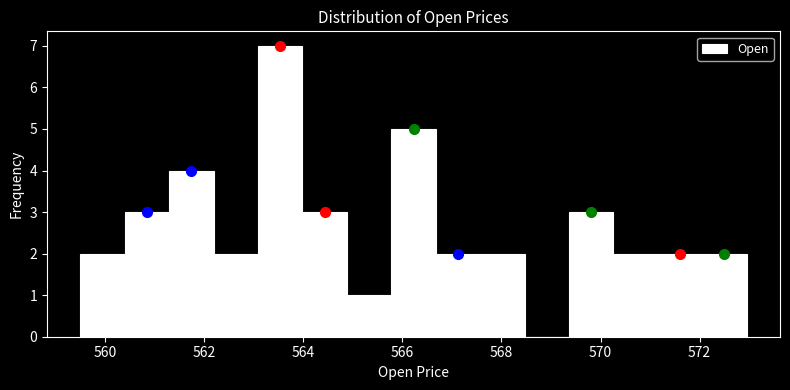

Reading left to right, list every bar in this chart as the range it spans on the x-axis followed by its height. Neither the bar edges nor the heights are printed on the chart, so give them approximately, as read against the axes.

559.6 to 560.4: 2
560.4 to 561.2: 3
561.2 to 562.2: 4
562.2 to 563.0: 2
563.0 to 564.0: 7
564.0 to 564.8: 3
564.8 to 565.8: 1
565.8 to 566.6: 5
566.6 to 567.6: 2
567.6 to 568.4: 2
568.4 to 569.4: 0
569.4 to 570.2: 3
570.2 to 571.2: 2
571.2 to 572.0: 2
572.0 to 573.0: 2